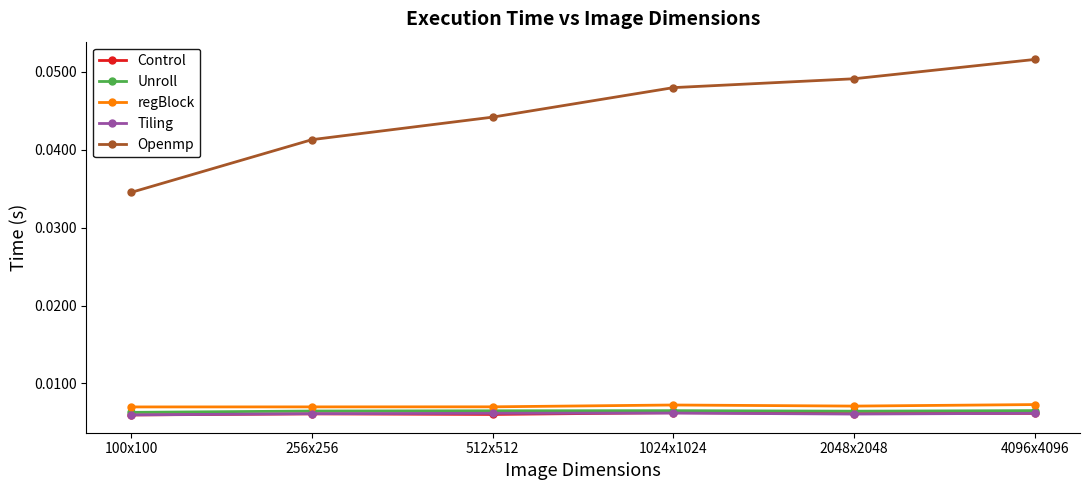

True or false: Openmp has more than 2 points higher than both neighbors.

False